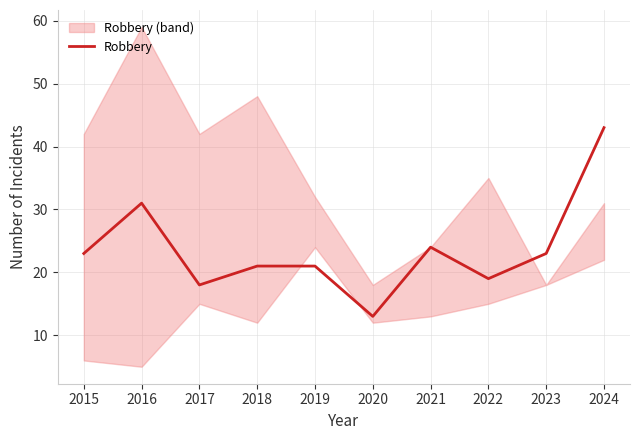

At which category does the data reach its first local peak?

2016